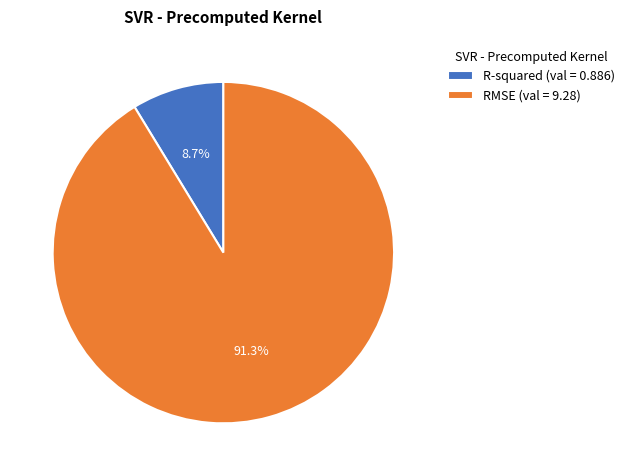

What is the largest slice in the pie chart?

RMSE